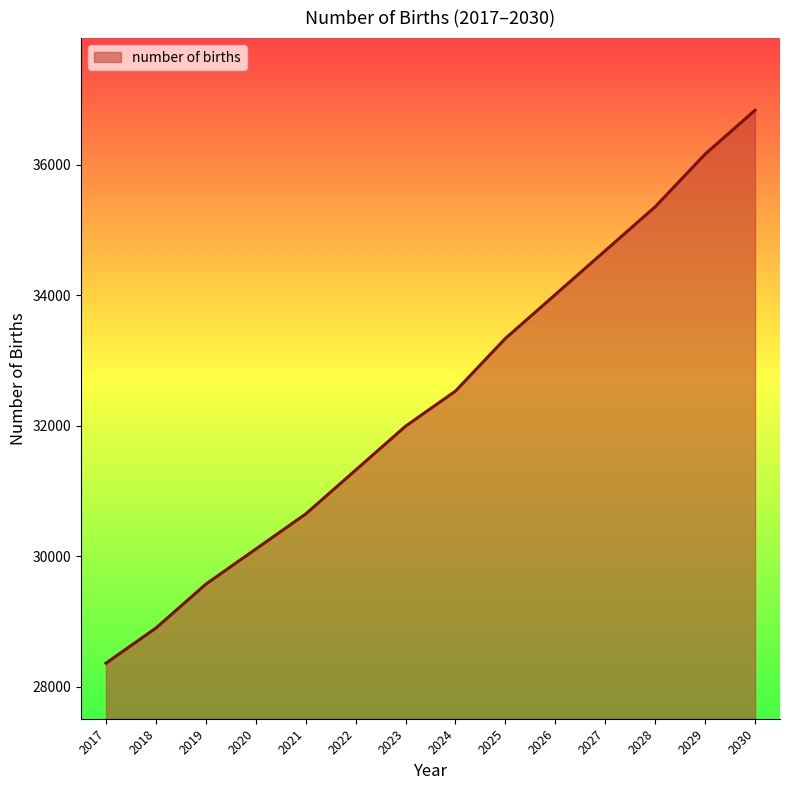

Reading right to left, what are all the values shown in this chart?

2030=36833.3	2029=36161.1	2028=35354.6	2027=34682.4	2026=34010.3	2025=33338.1	2024=32531.6	2023=31993.9	2022=31321.7	2021=30649.6	2020=30111.9	2019=29574.2	2018=28902.0	2017=28364.3